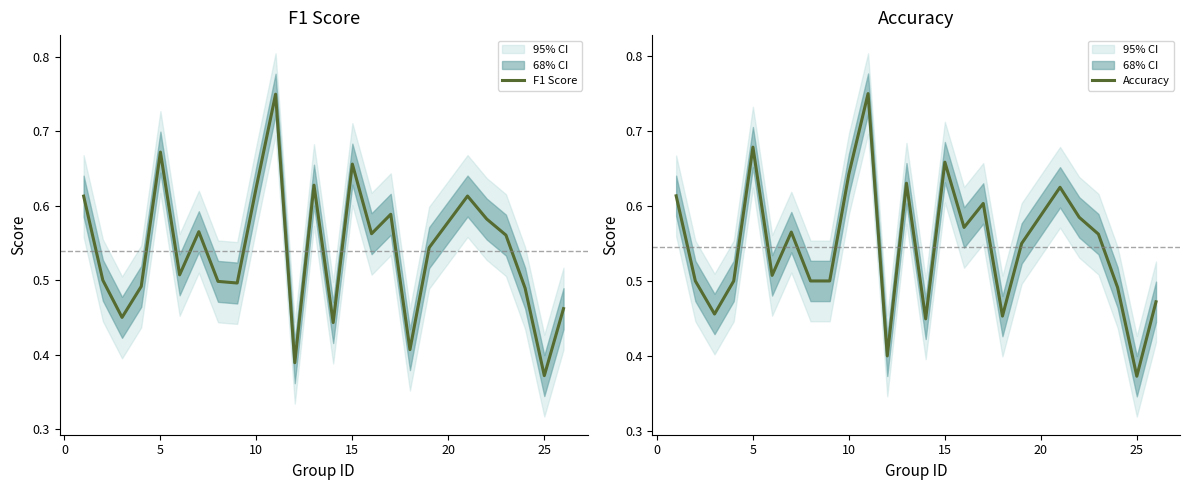

At which label does F1 Score reach its minimum?

25